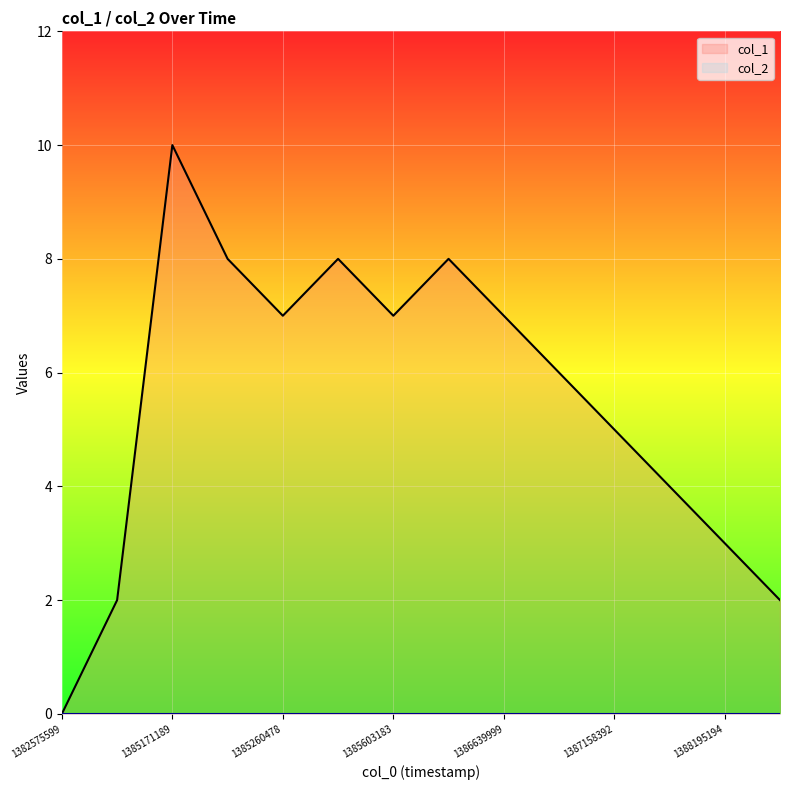

List the labels in order of value, largest first.

1385171189, 1385257580, 1385430397, 1386208018, 1385260478, 1385603183, 1386639999, 1386726402, 1387158392, 1387590398, 1388195194, 1385084801, 1388716480, 1382575599